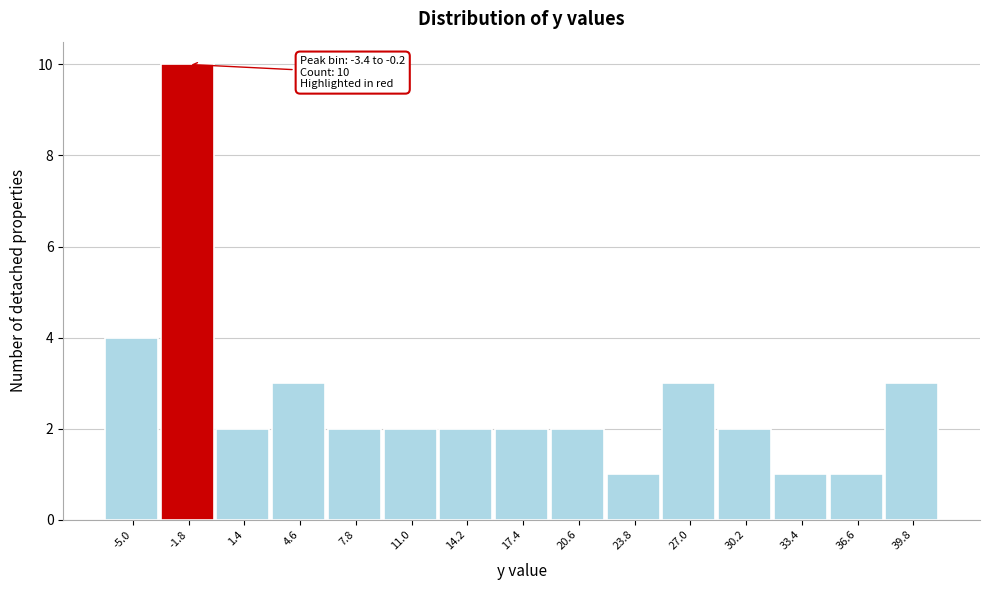

Over which range of the x-axis is the bar tallest?

-3.4 to -0.2